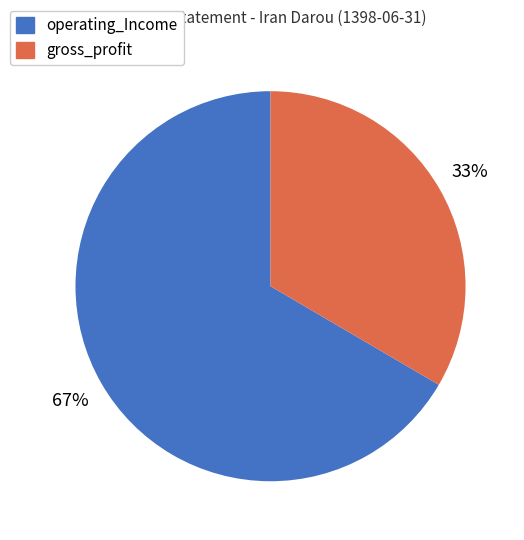

To the nearest percent, what is the average slice percentage?

50%